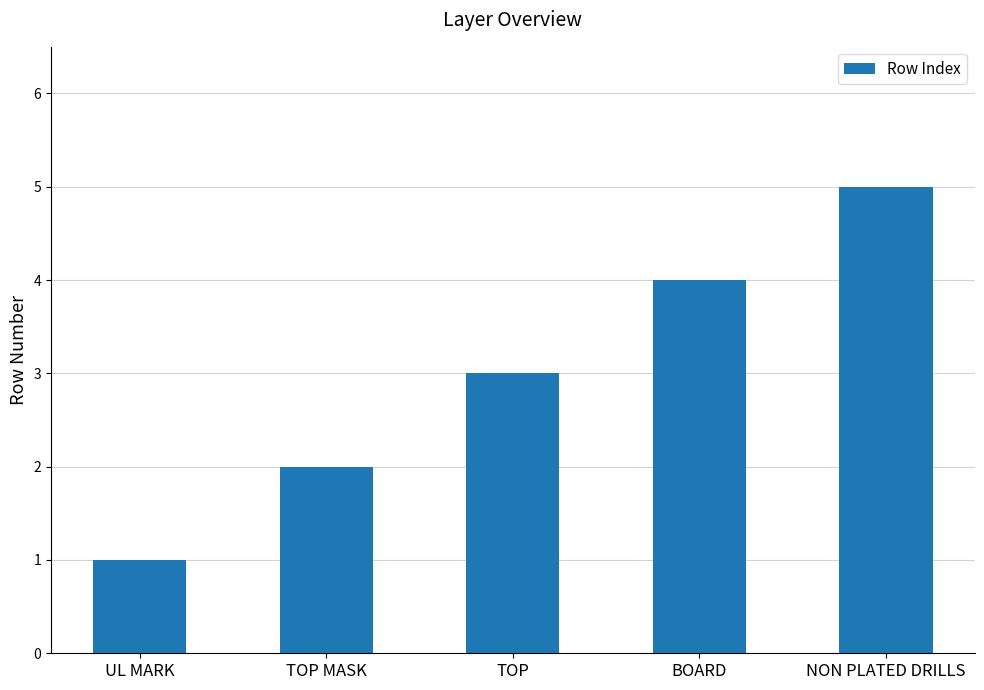

What is the label of the 4th bar from the left?

BOARD